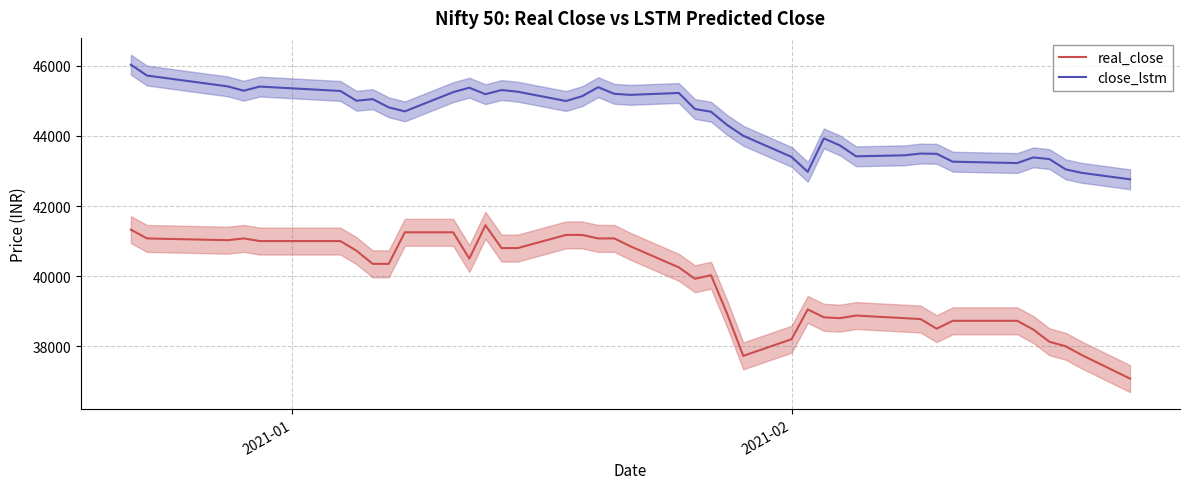

How many values in the real_close series are below 40350?

20